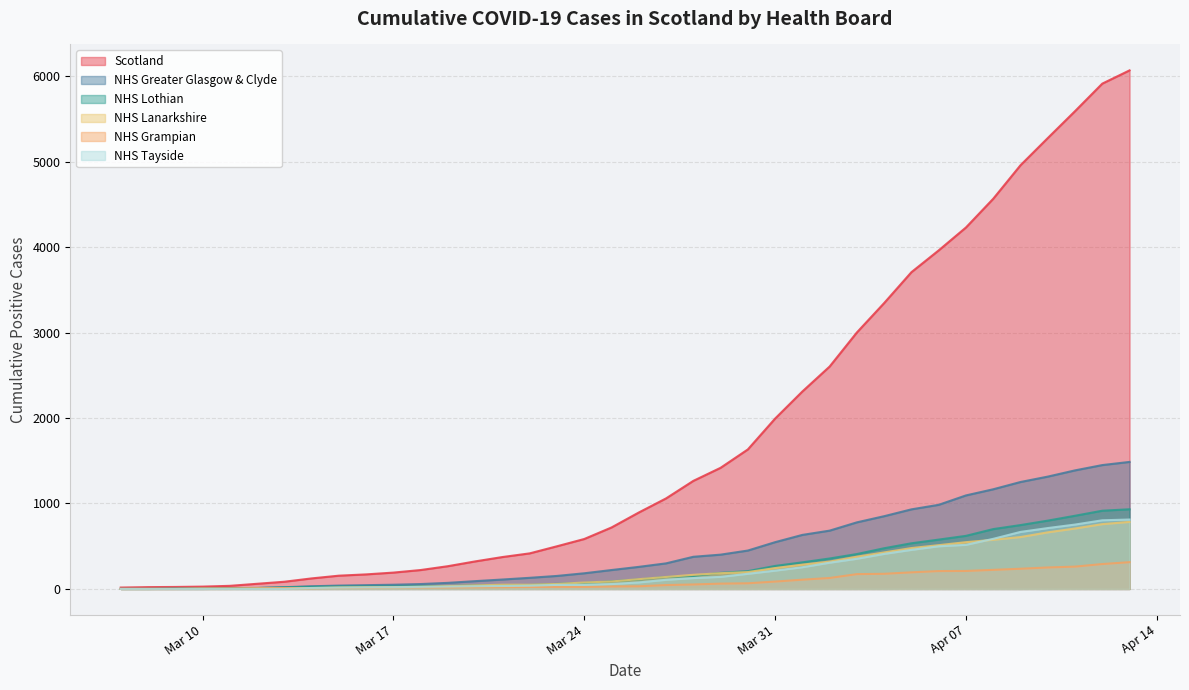

What is the average value of the NHS Tayside series?

219